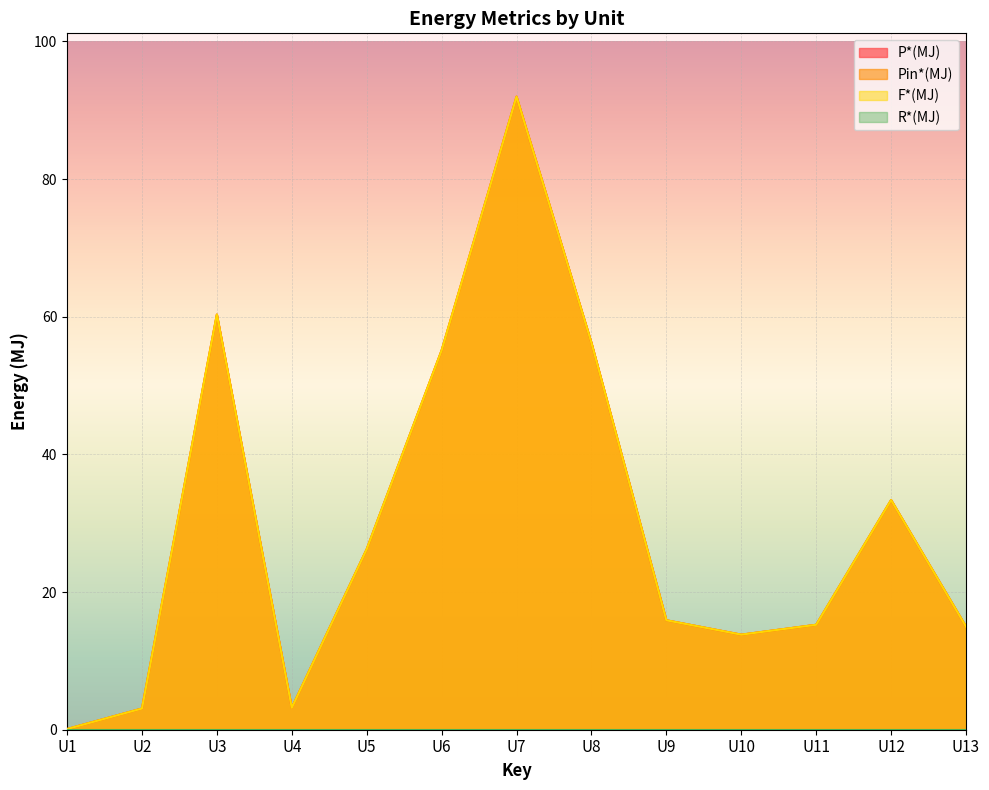

Is the value of Pin*(MJ) at U4 greater than the value of F*(MJ) at U2?

Yes